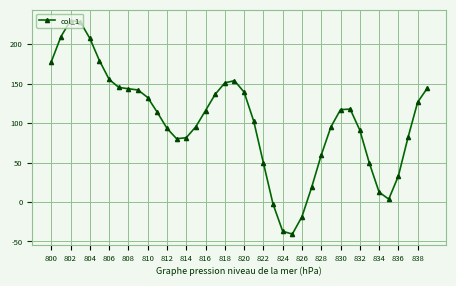

What is the average value?

102.9